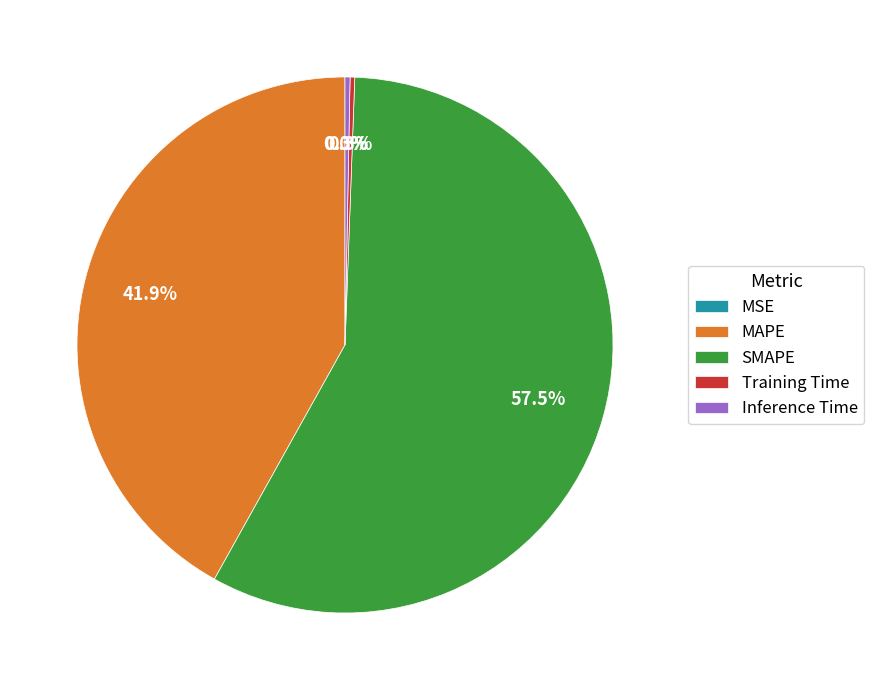

Which has a higher value, Training Time or MAPE?

MAPE